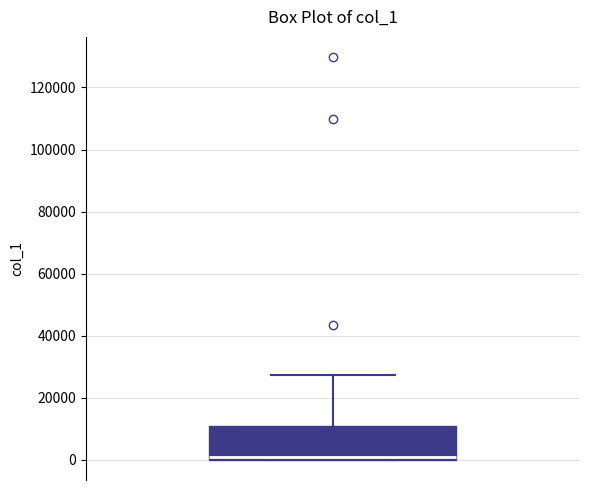

Where is the upper edge of the box on the y-axis? The values are not printed on the chart, so give them approximately, as read against the axis.

12000